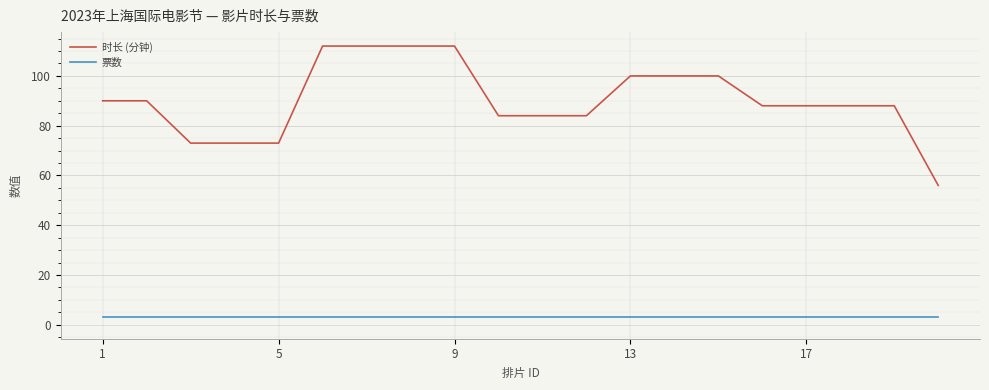

True or false: 票数 and 时长 (分钟) intersect in this chart.

False